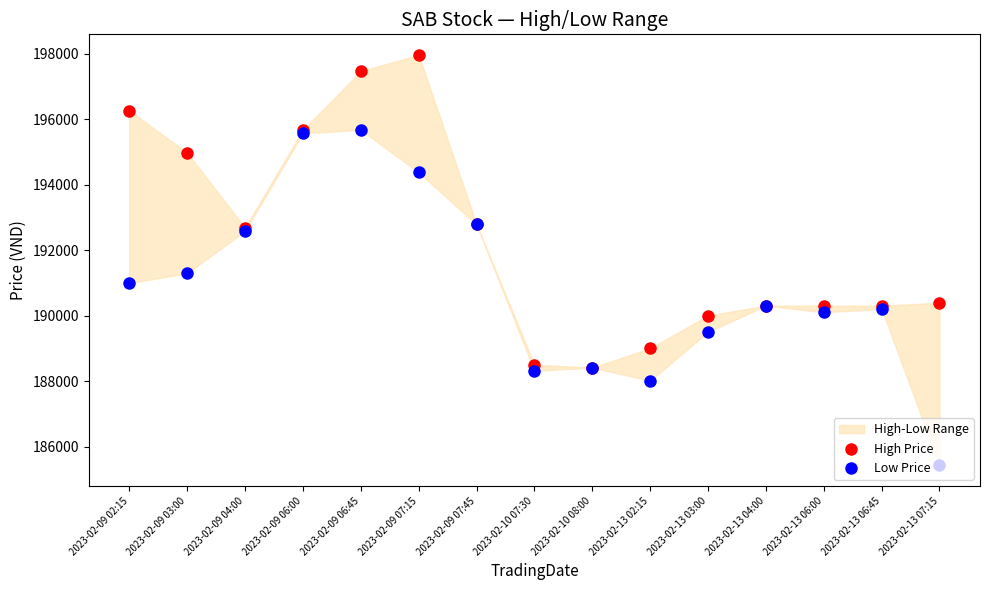

Which series has the largest total across all categories?

High Price